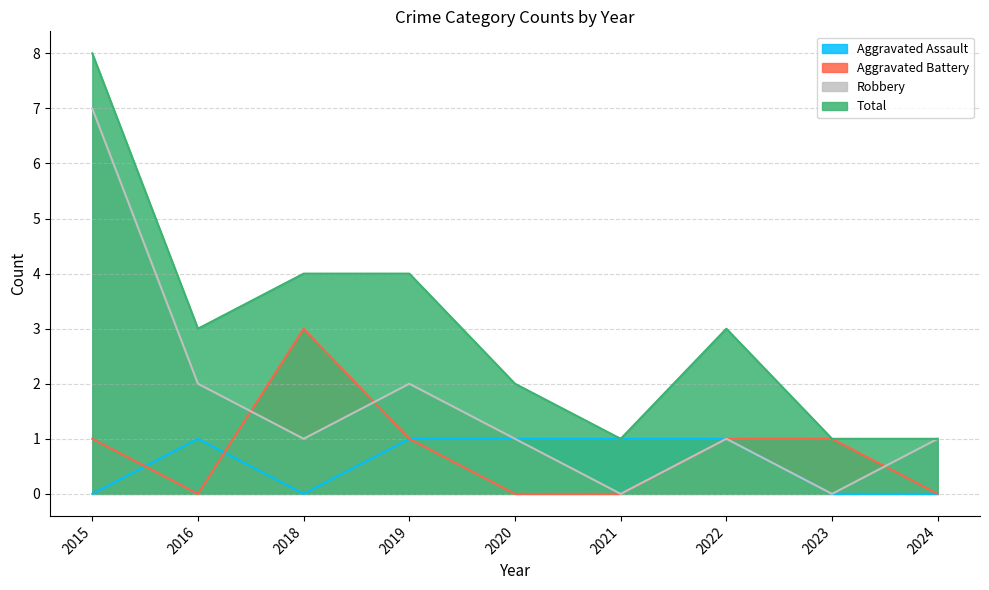

At which category is the sum across all series the highest?

2015